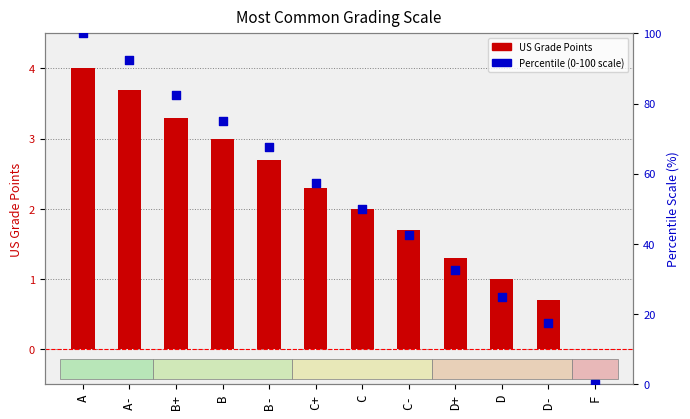

What are all the series names shown in the legend?

US Grade Points, Percentile (0-100 scale)